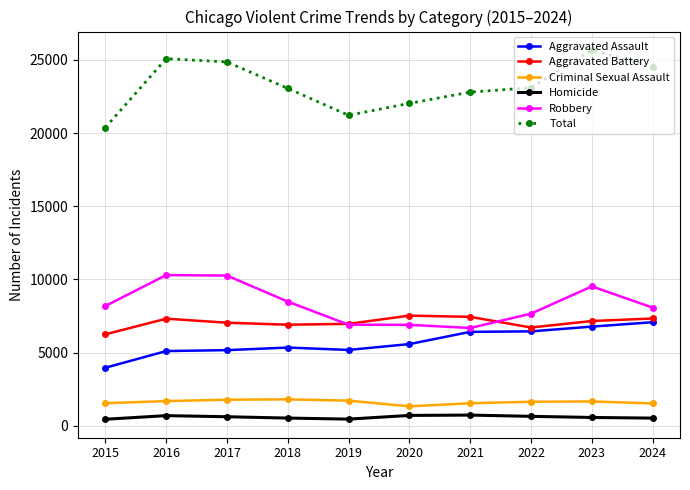

What is the value of the Homicide point at the 7th from the left?

727